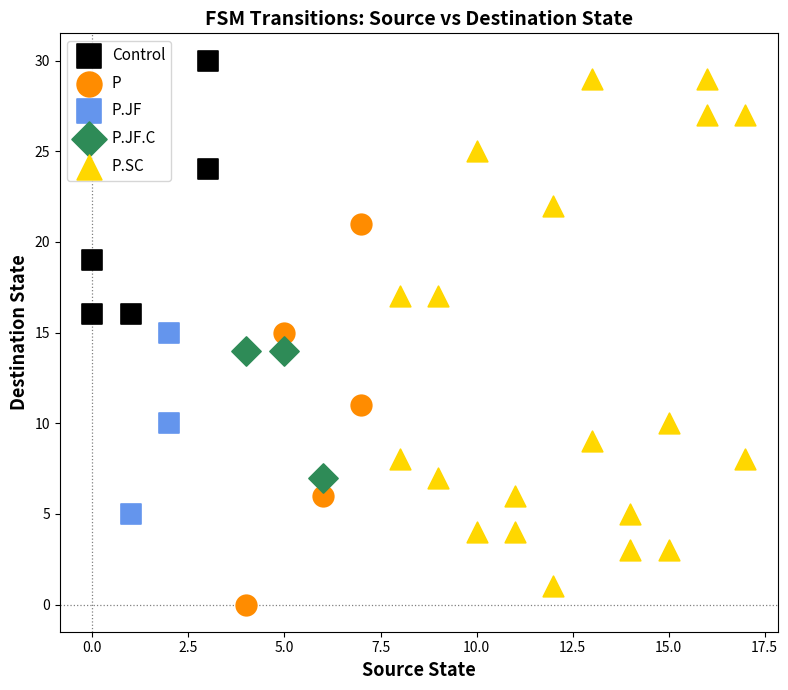

Which series has the widest spread of Y values?

P.SC